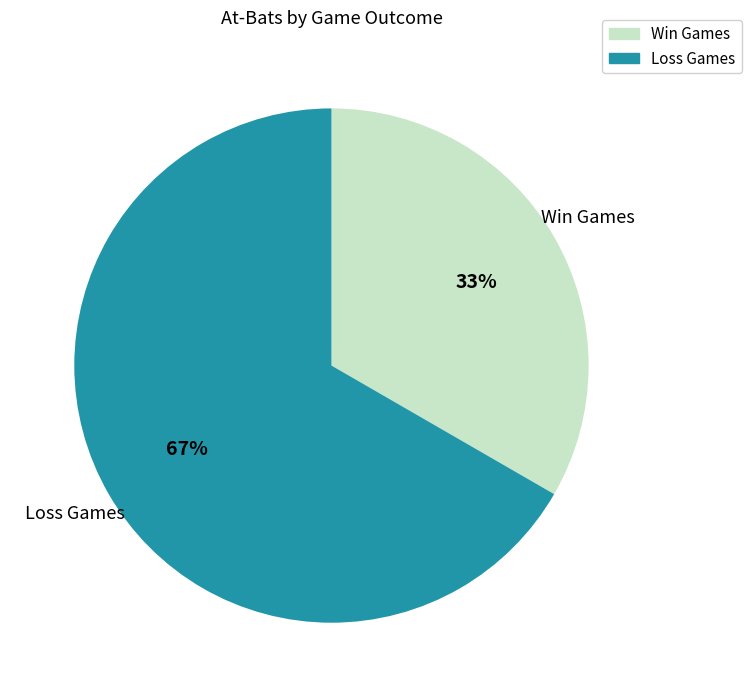

Is there any slice that represents more than half of the pie?

Yes